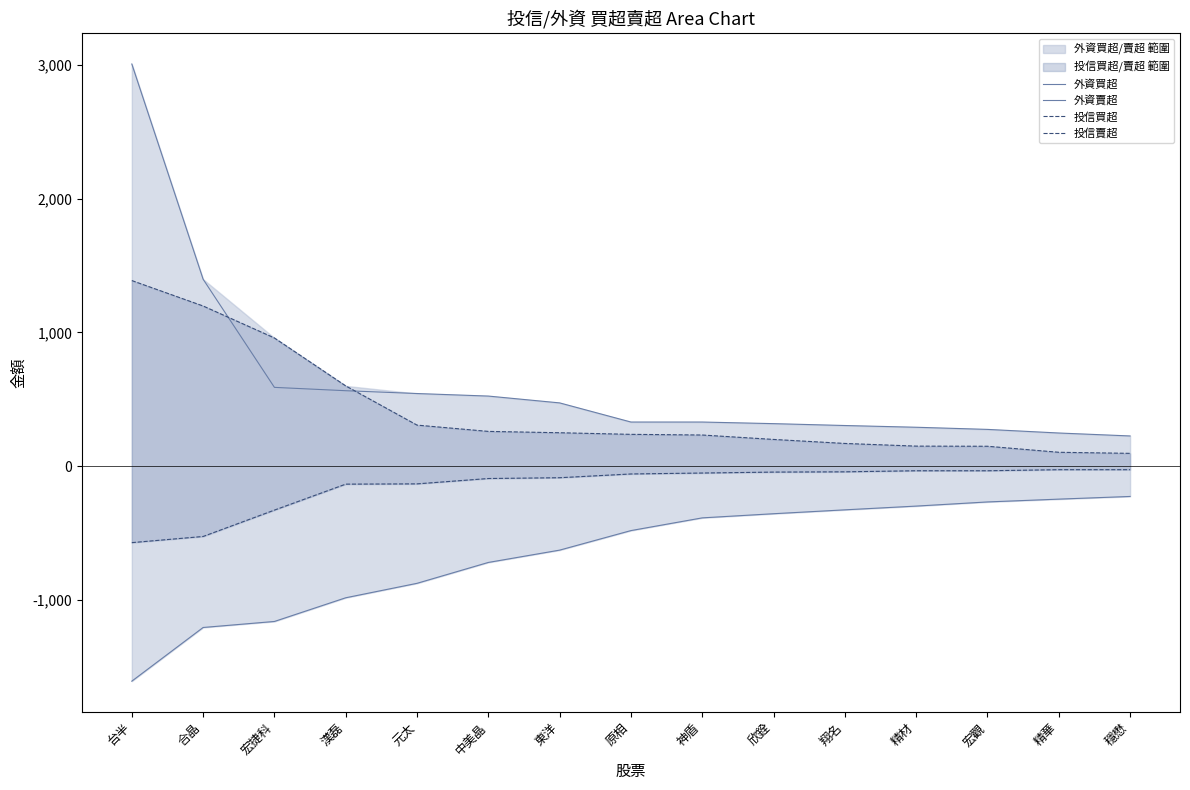

Where is 投信買超 nearest to the value 741?

漢磊